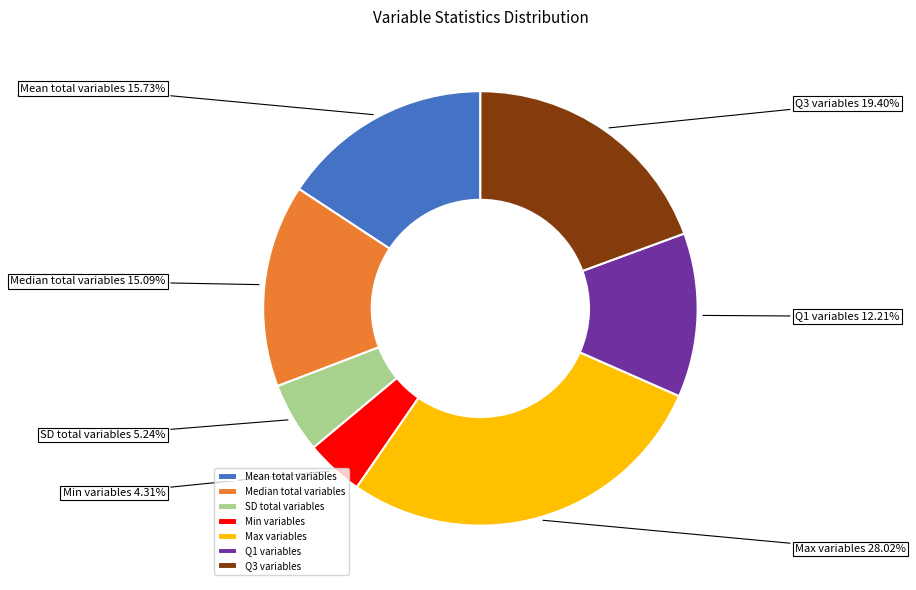

Count the number of slices in the pie.

7